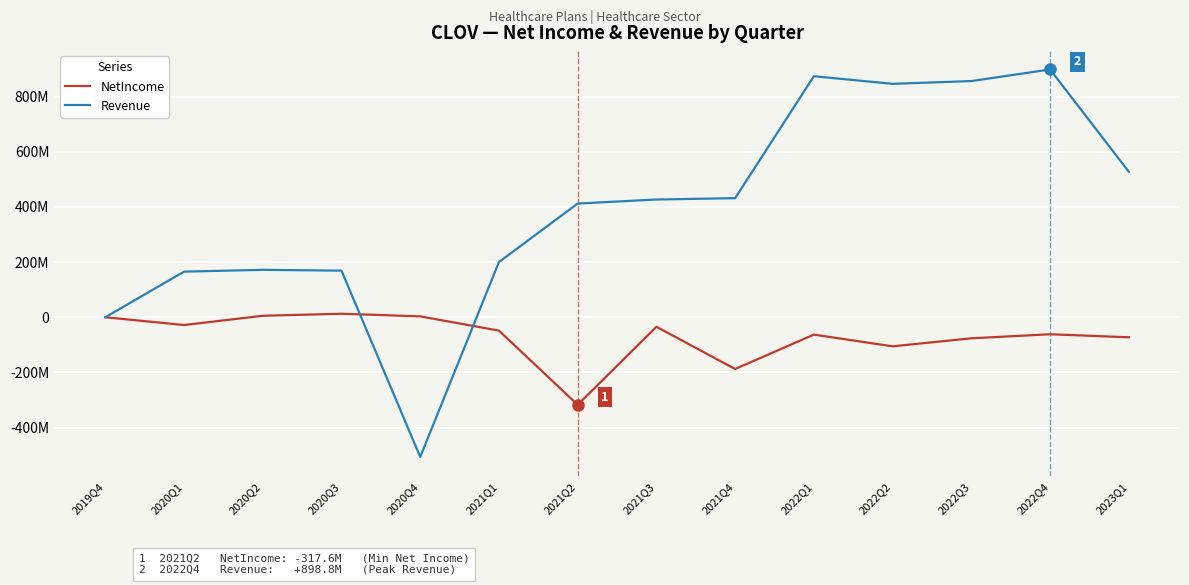

Where do Revenue and NetIncome first cross each other?

2020Q3 and 2020Q4